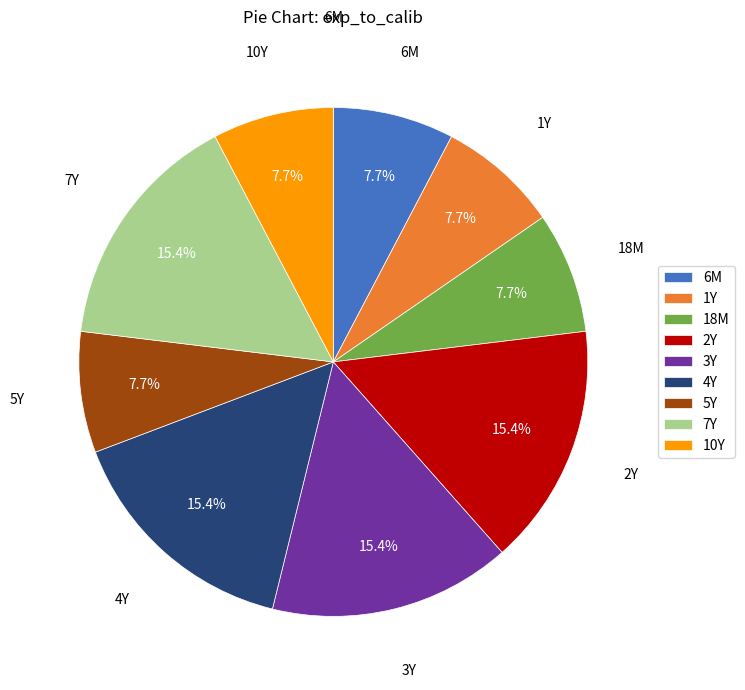

How much of the chart is everything except 1Y?

92.3%